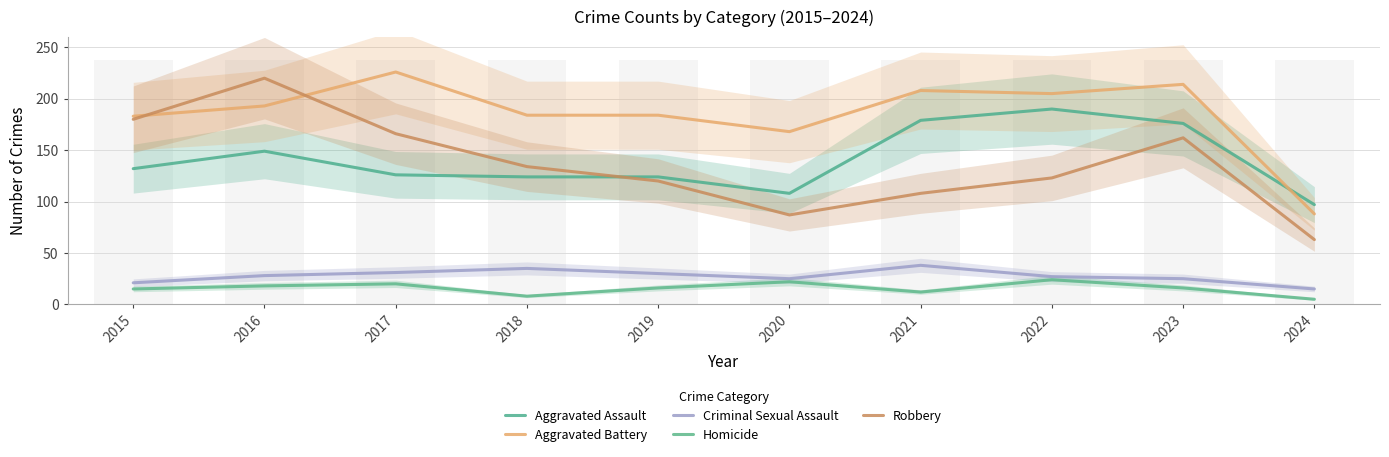

Rank the series at 2022 from lowest to highest value.

Homicide, Criminal Sexual Assault, Robbery, Aggravated Assault, Aggravated Battery